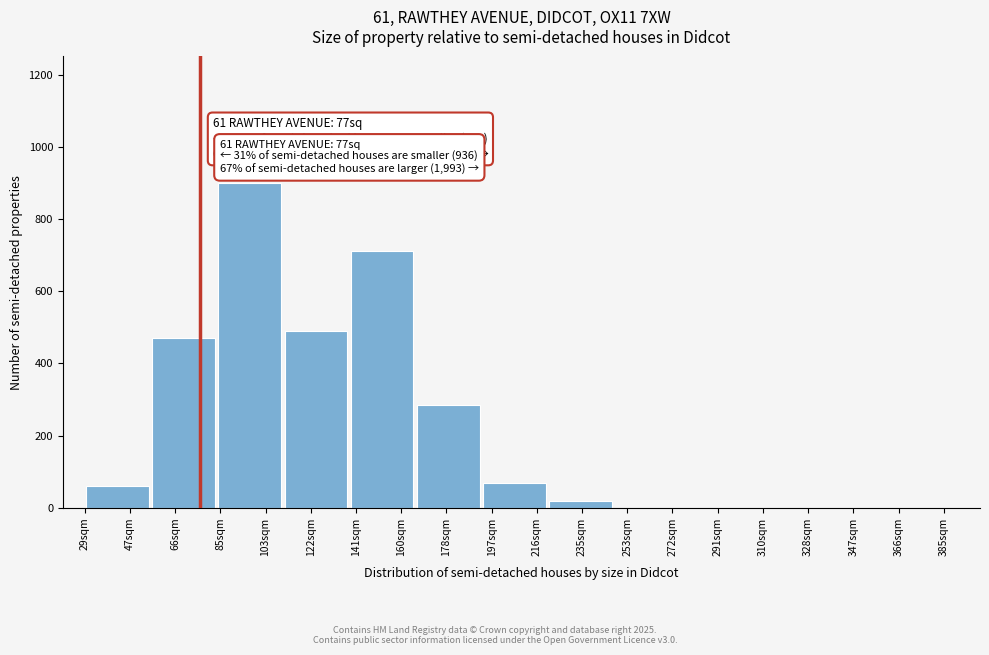

Reading left to right, extract all data points from this chart.

47sqm=60	66sqm=470	103sqm=900	122sqm=490	160sqm=710	178sqm=285	216sqm=70	235sqm=20	253sqm=0	291sqm=0	310sqm=0	347sqm=0	366sqm=0